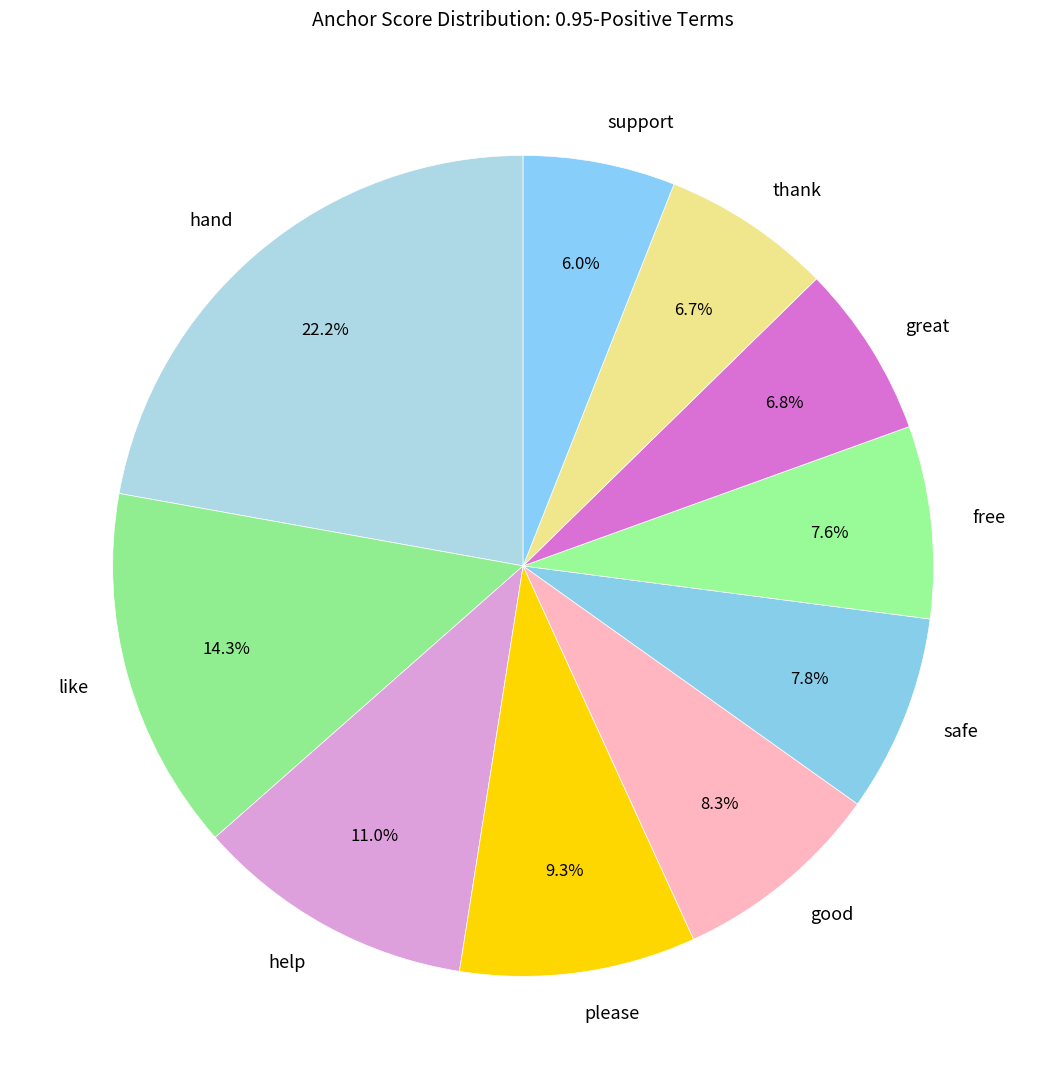

To the nearest percent, what percentage of the pie is thank?

7%